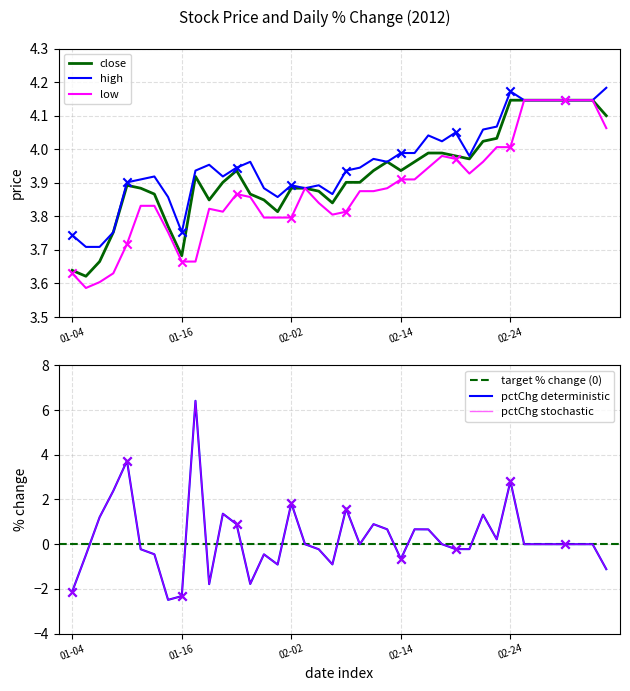

At how many categories does at least one series exceed 3?

40